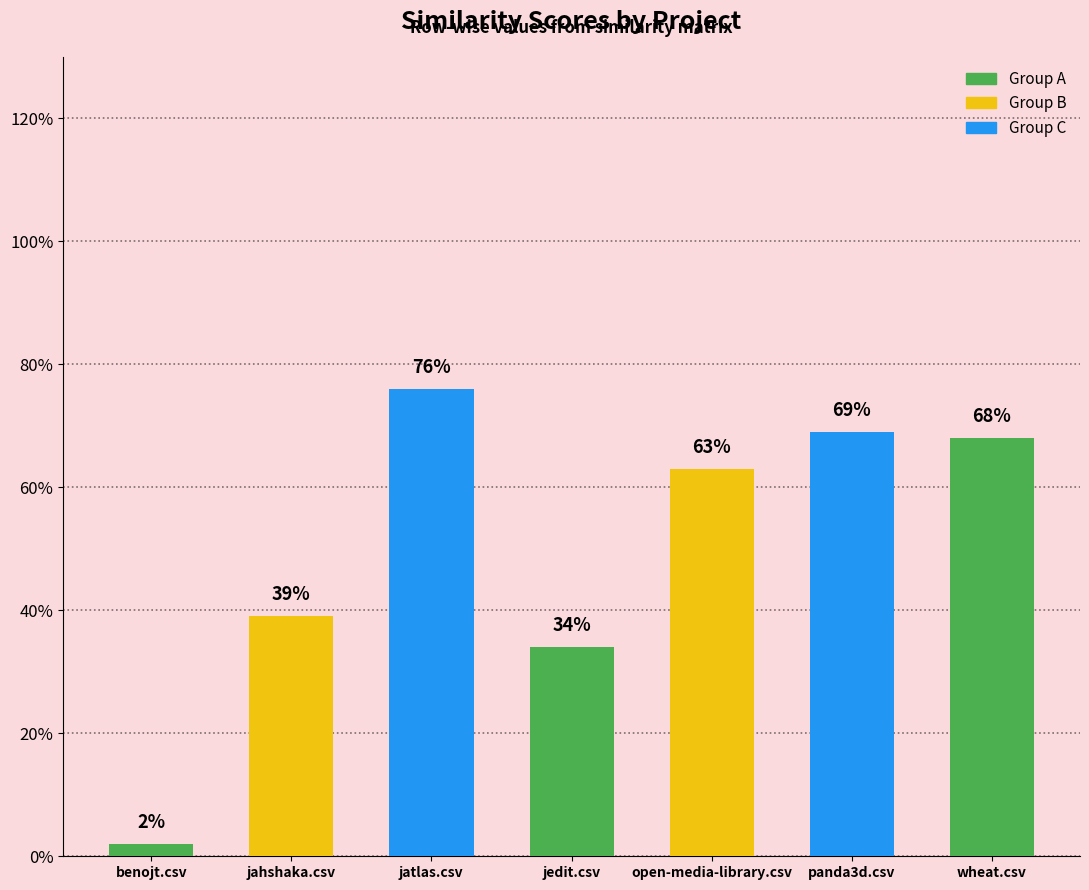

Does the chart contain any negative values?

No